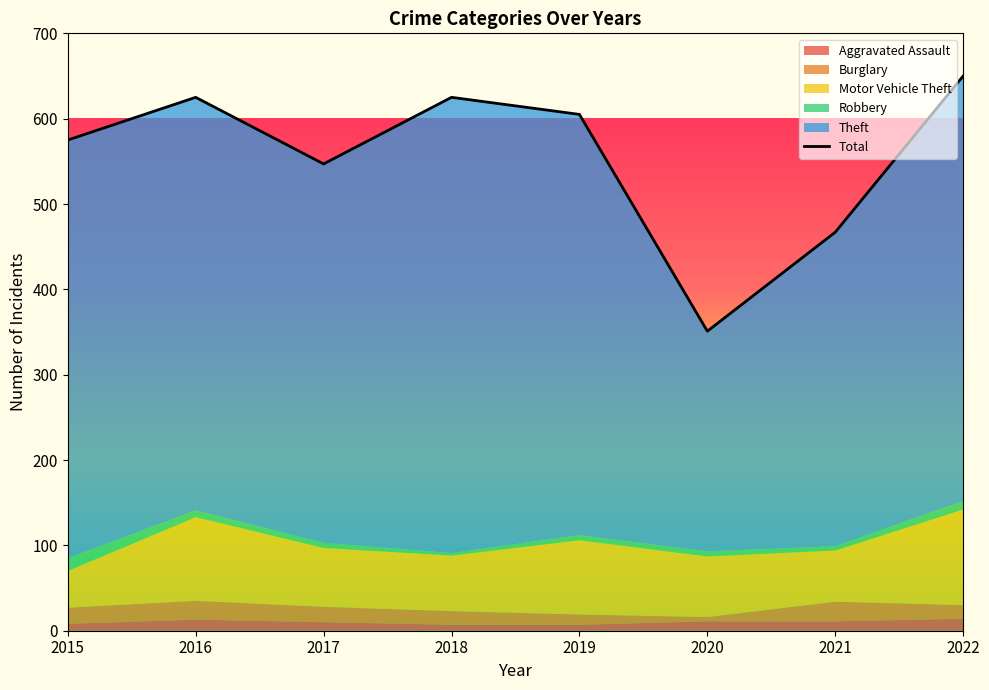

How many points are higher than both their immediate neighbors (excluding endpoints)?

2